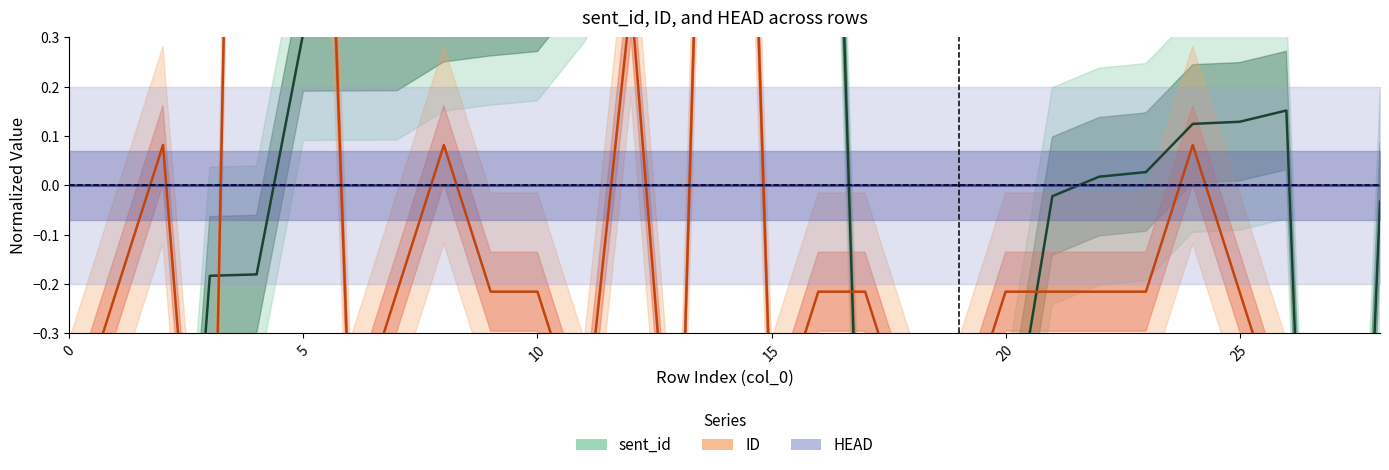

Which category has the lowest value in the sent_id series?

27